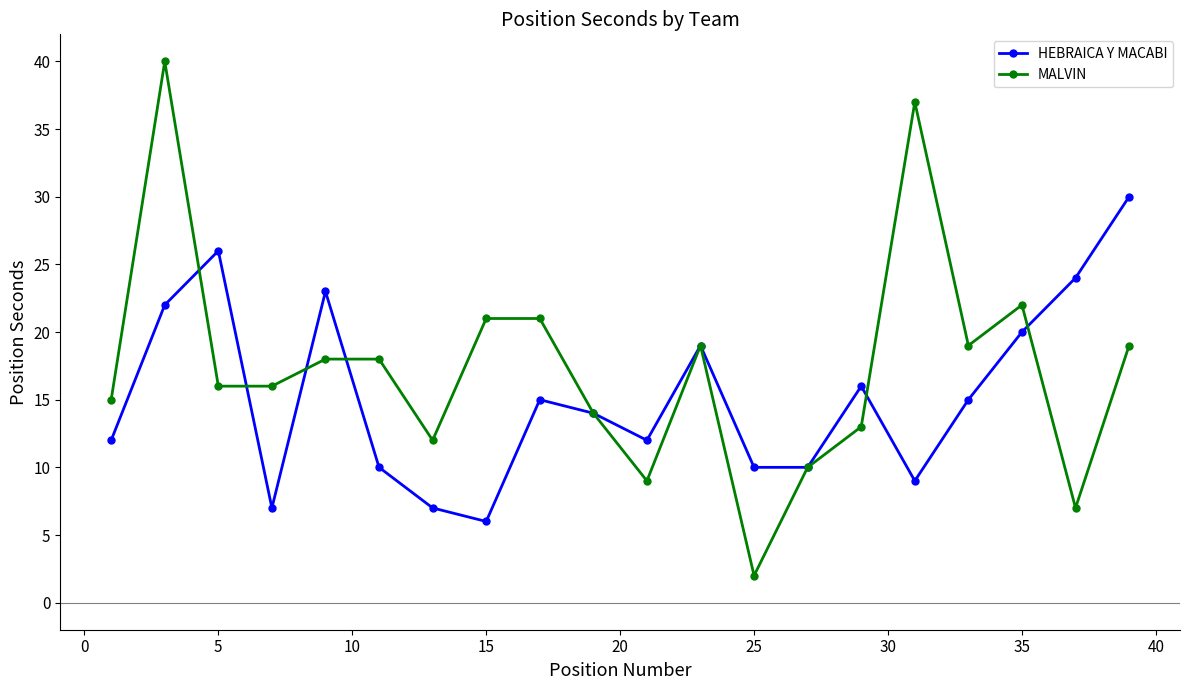

What is the difference between the maximum and minimum values in the MALVIN series?

38